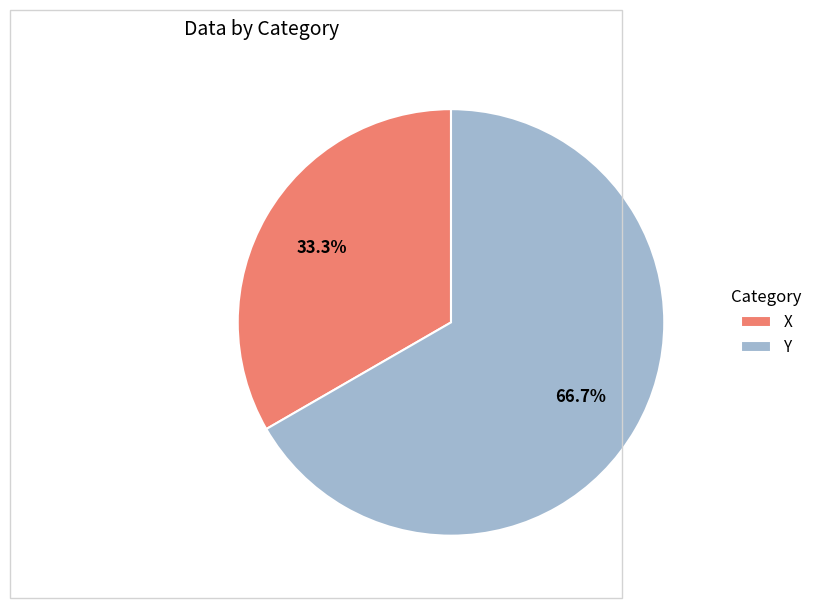

To the nearest percent, what is the combined percentage of X and Y?

100%